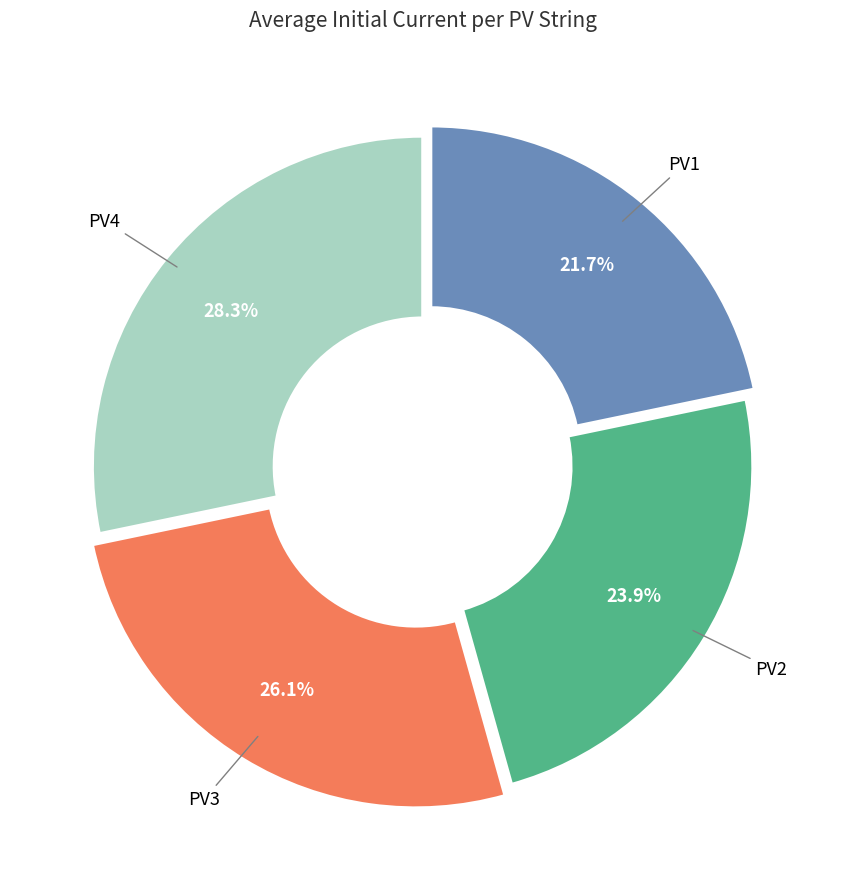

The PV2 slice represents 24% of the pie. True or false?

True